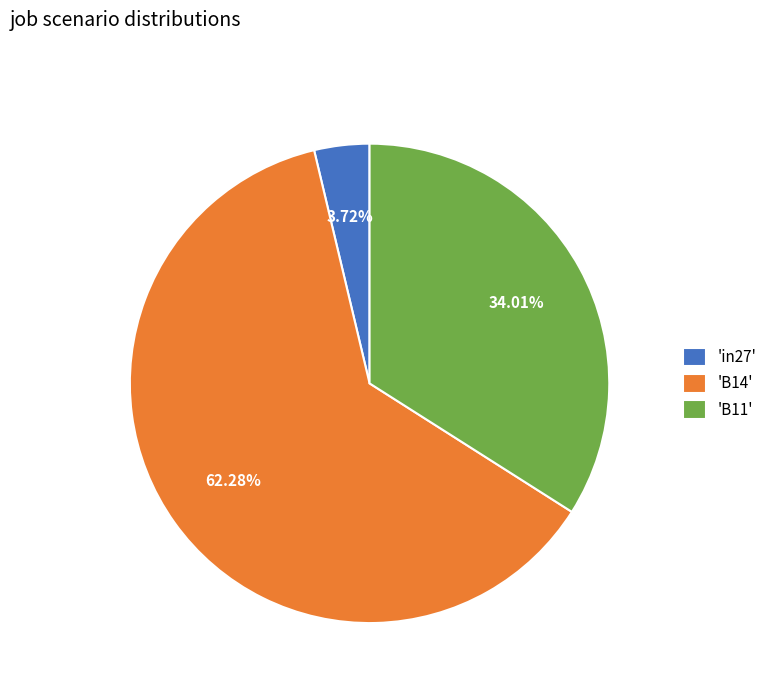

Which slice is the smallest?

'in27'